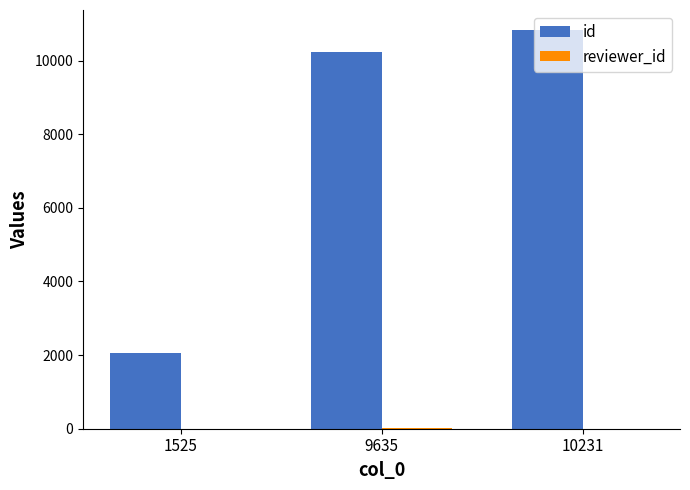

Is it true that id equals 10833 at 10231?

True